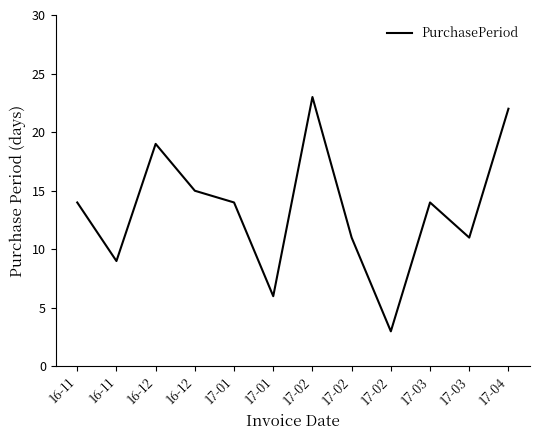

How many lines are shown in the chart?

1